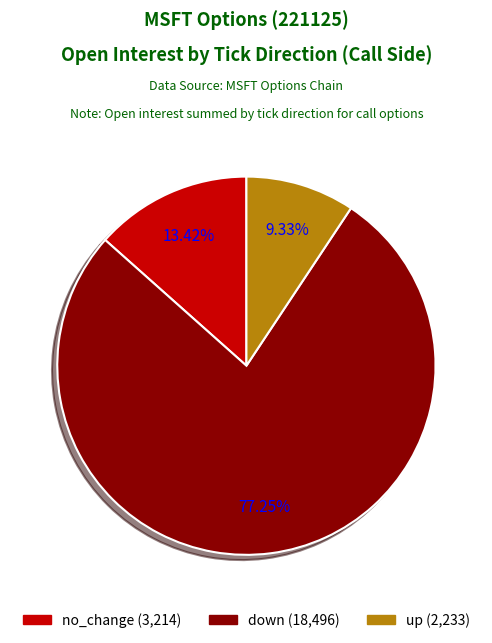

To the nearest percent, what is the difference between the largest and smallest slice percentages?

68%